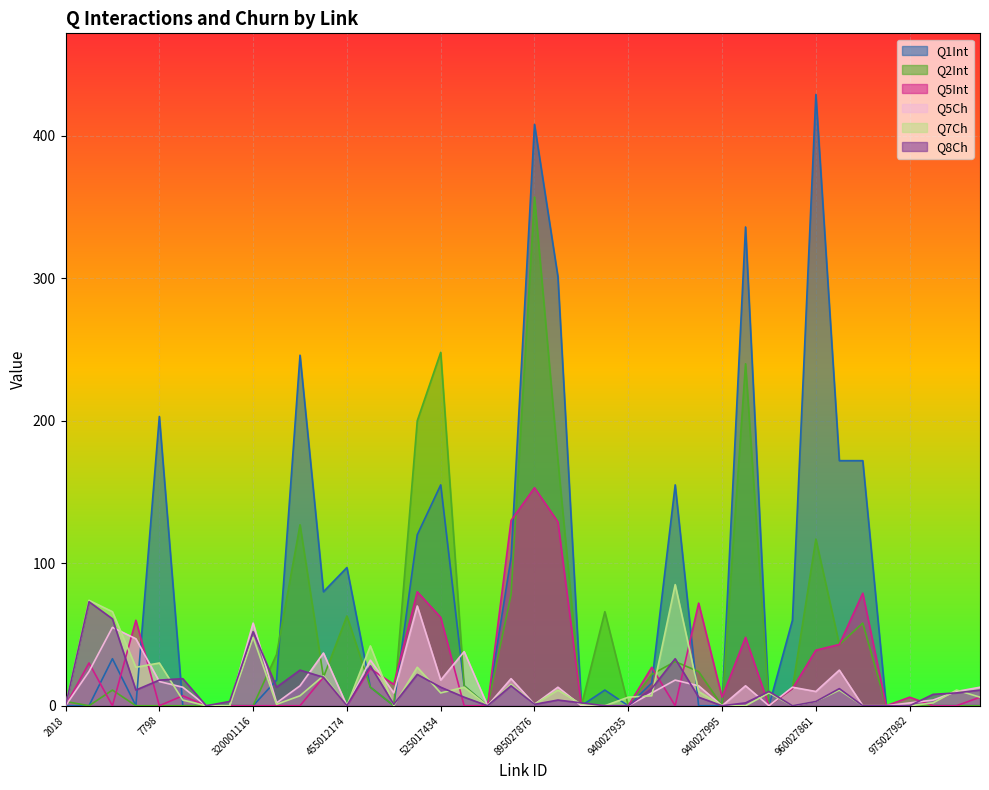

Which category has the highest value in the Q1Int series?

960027861